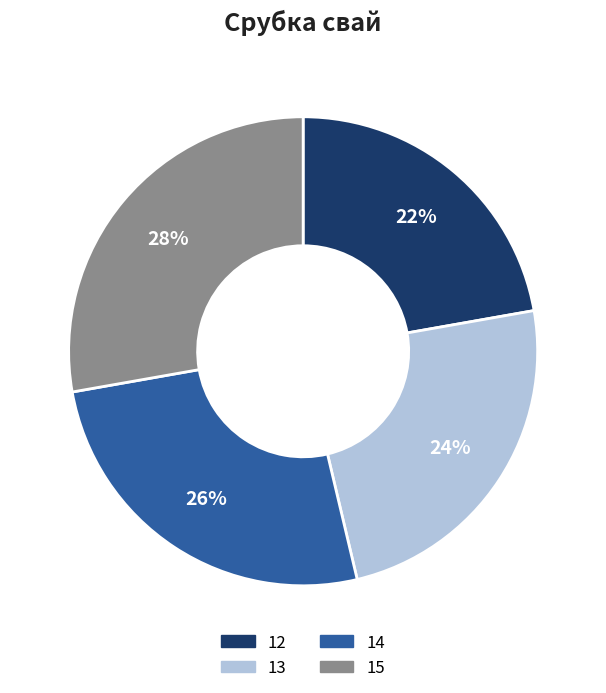

Which slice is the smallest?

12